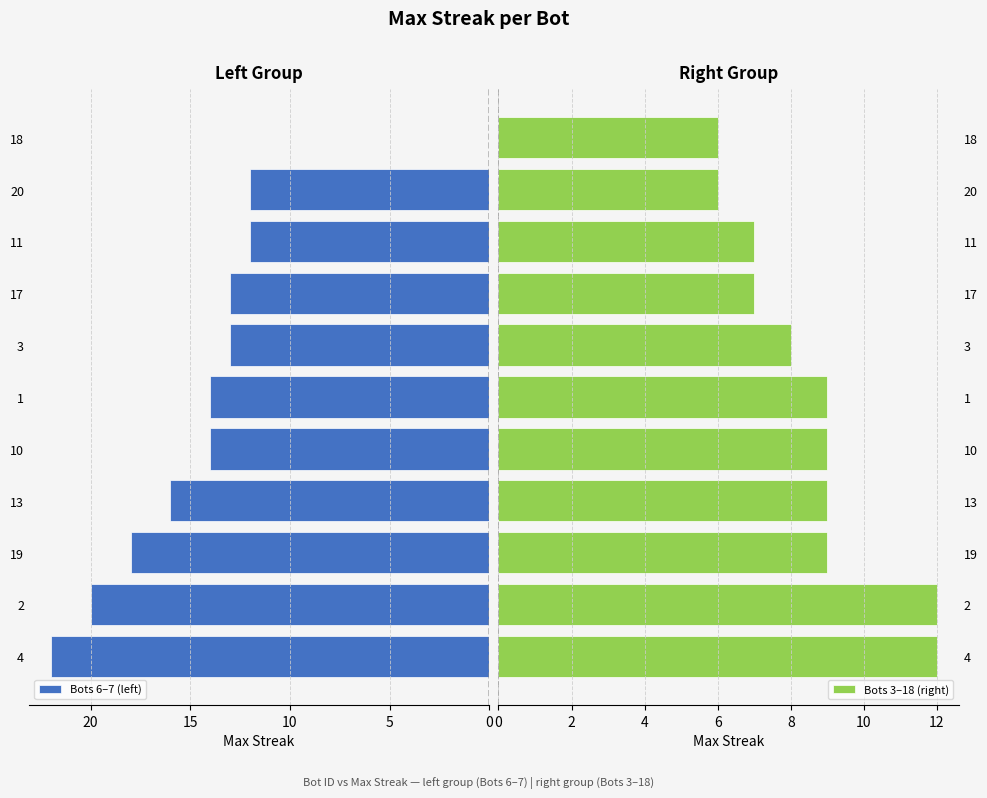

At how many categories does at least one series exceed 6?

10